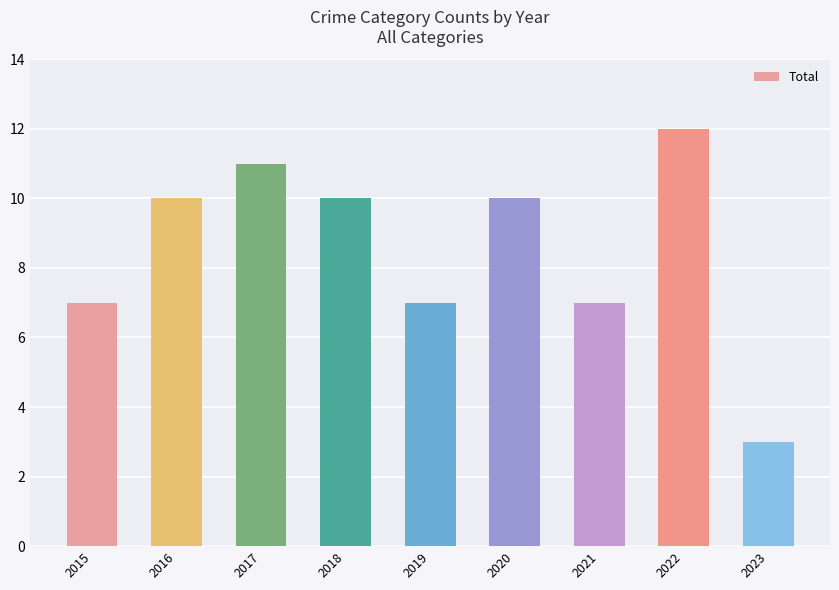

What is the approximate value at 2023?

3